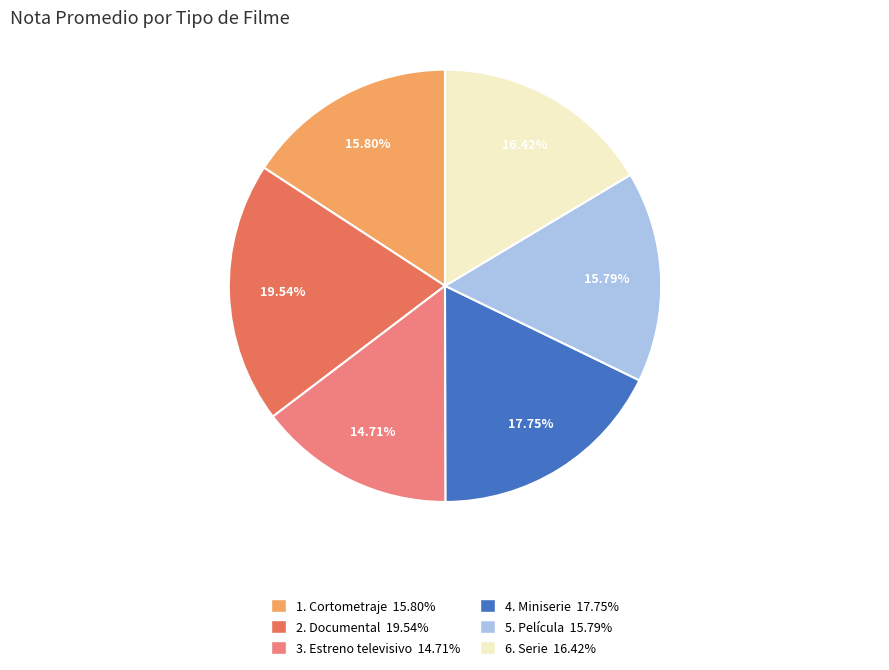

Is the sum of 6. Serie 16.42% and 2. Documental 19.54% greater than half?

No